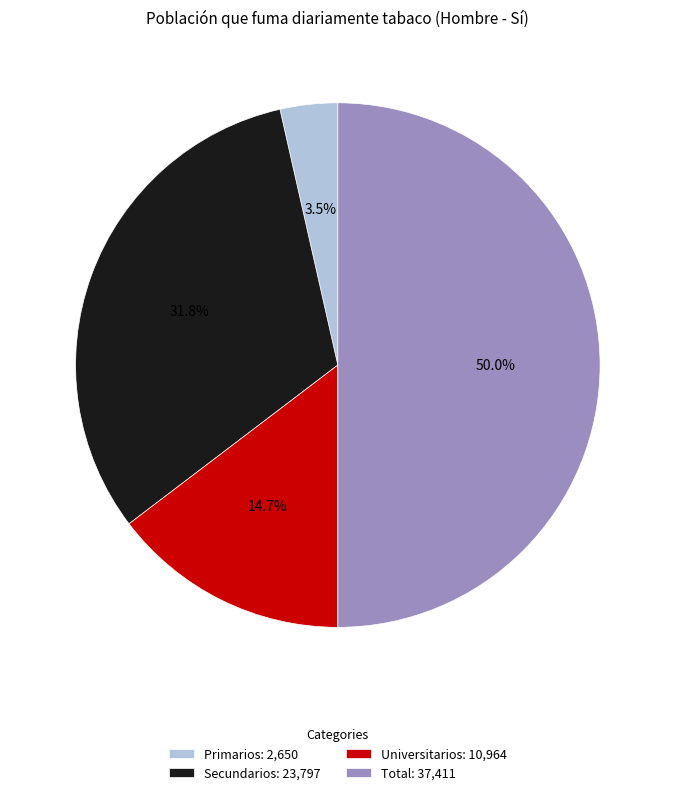

To the nearest percent, what portion does Total represent?

50%